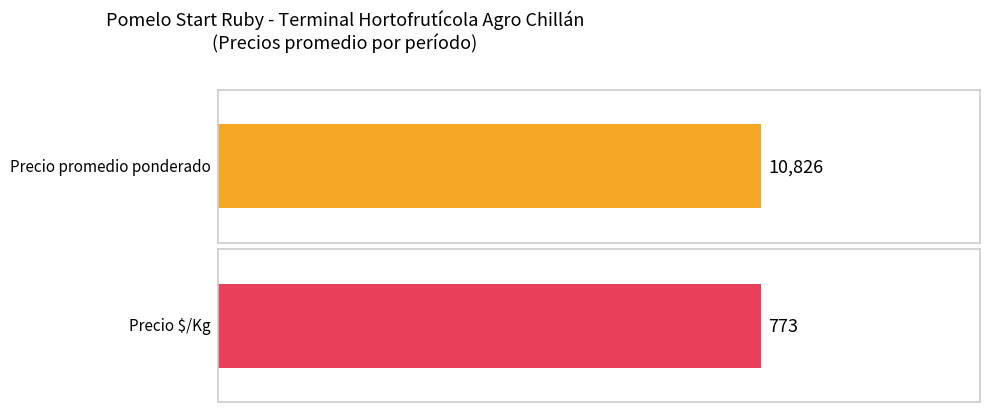

Rank the series at 65 from highest to lowest value.

Precio promedio ponderado, Precio $/Kg